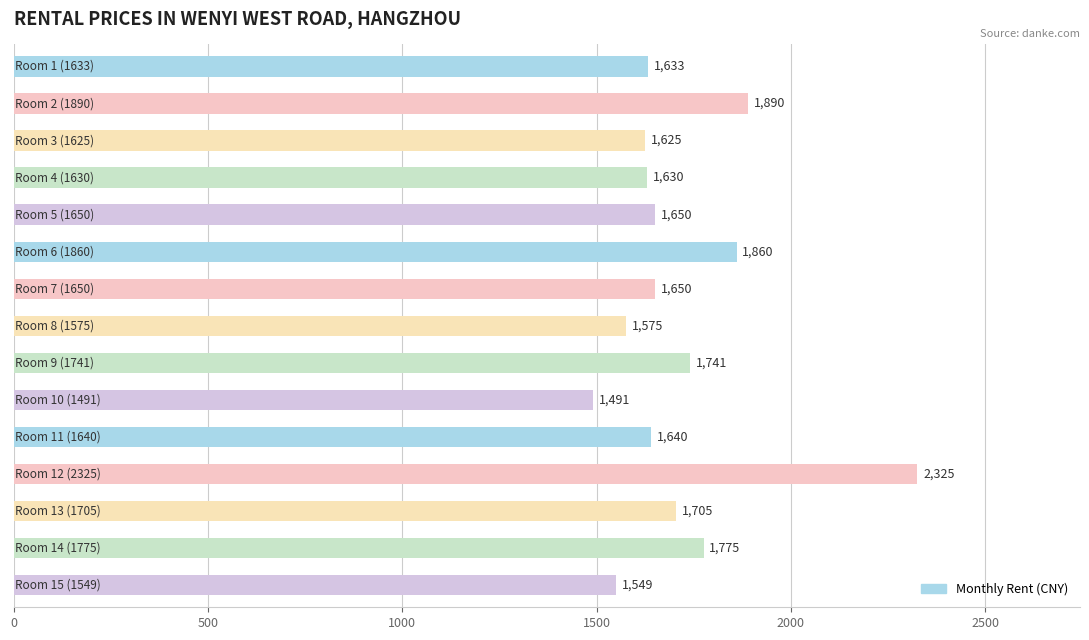

Reading top to bottom, list all the values displayed in this chart.

1633	1890	1625	1630	1650	1860	1650	1575	1741	1491	1640	2325	1705	1775	1549